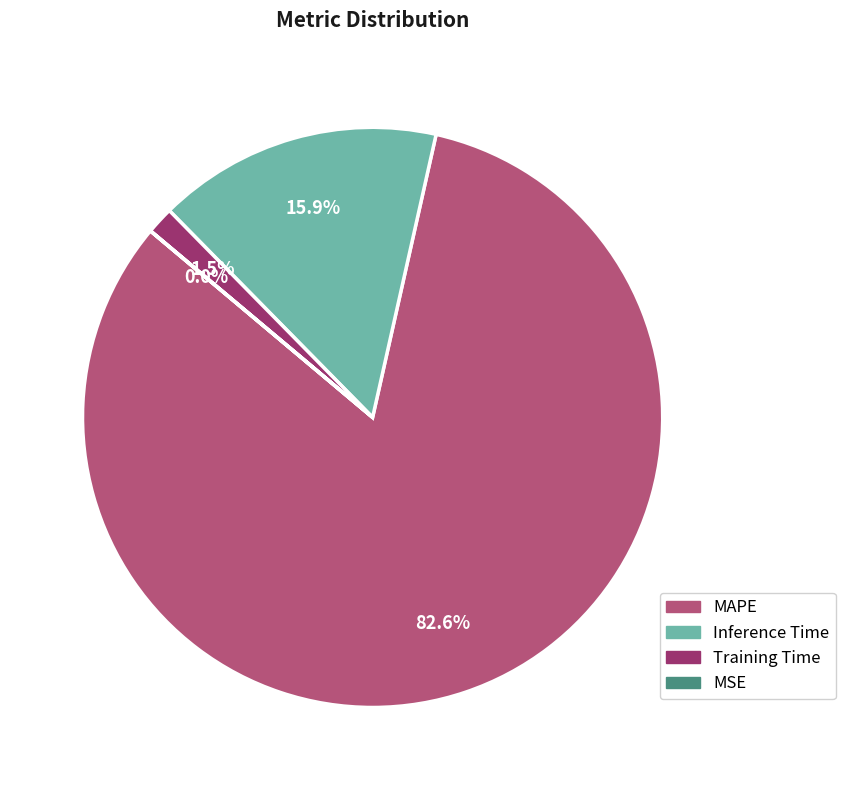

To the nearest percent, what is the average slice percentage?

25%